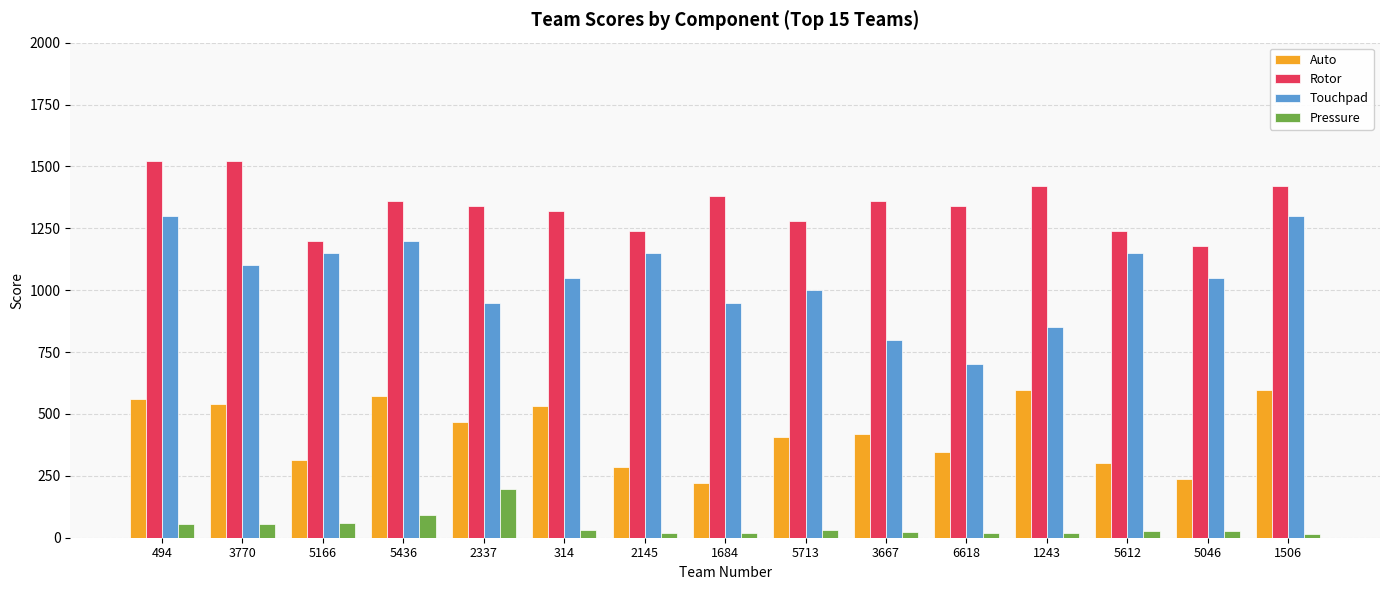

How many data points does each series have?

15